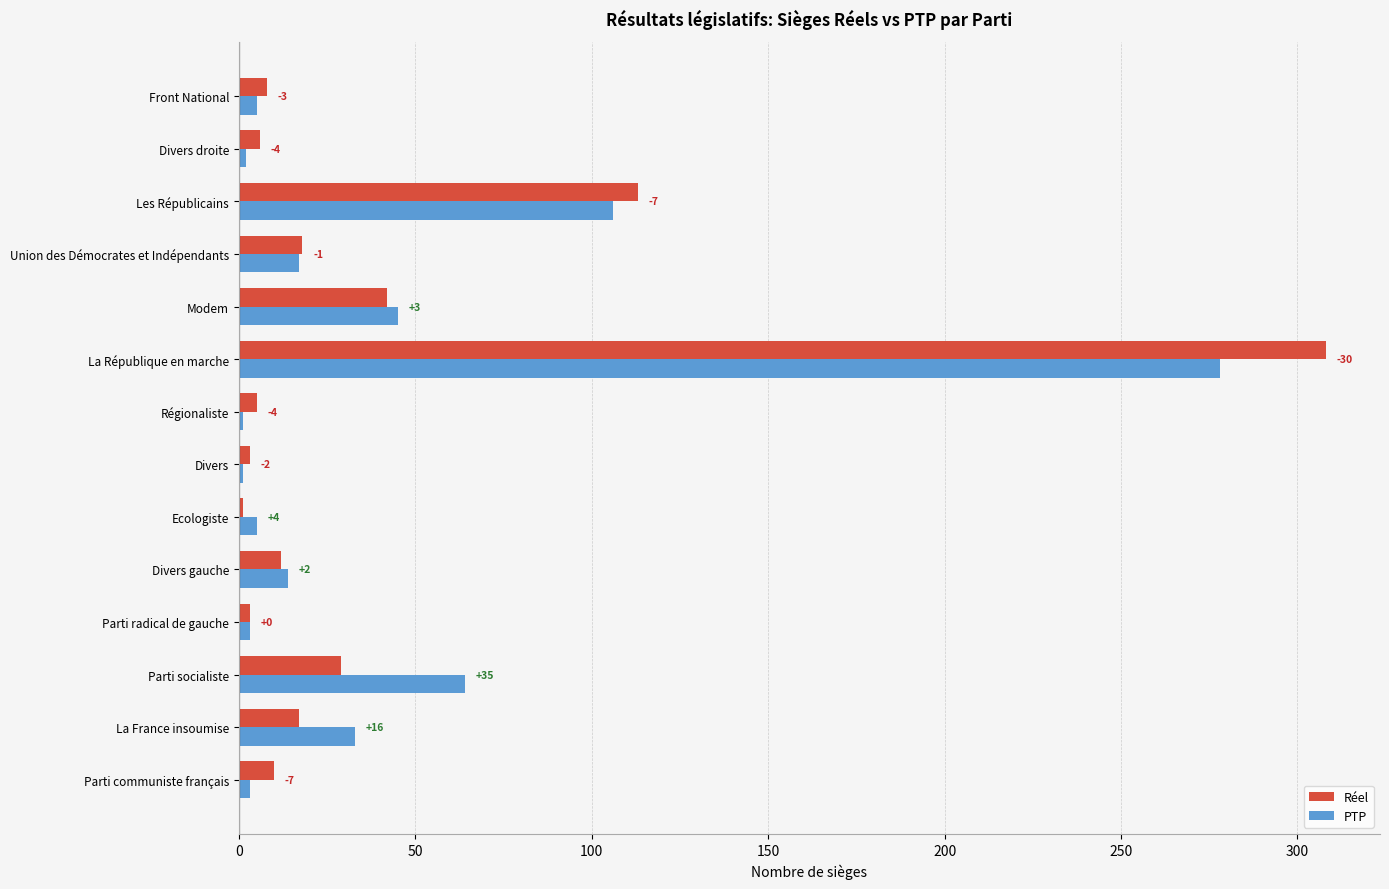

Reading left to right, extract all data points from this chart.

Réel: 10	17	29	3	12	1	3	5	308	42	18	113	6	8
PTP: 3	33	64	3	14	5	1	1	278	45	17	106	2	5